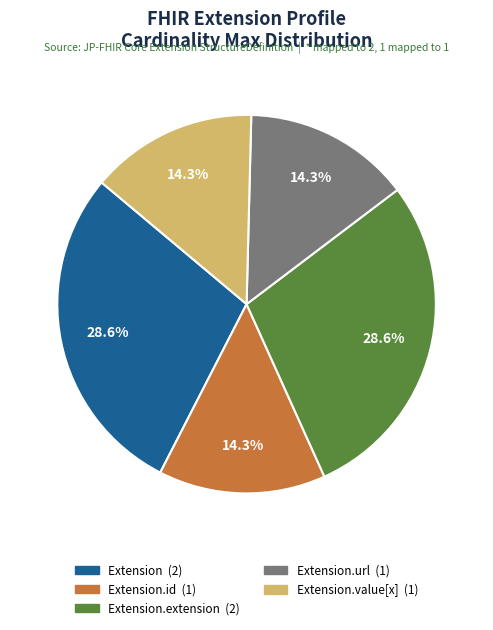

How many slices are in this pie chart?

5